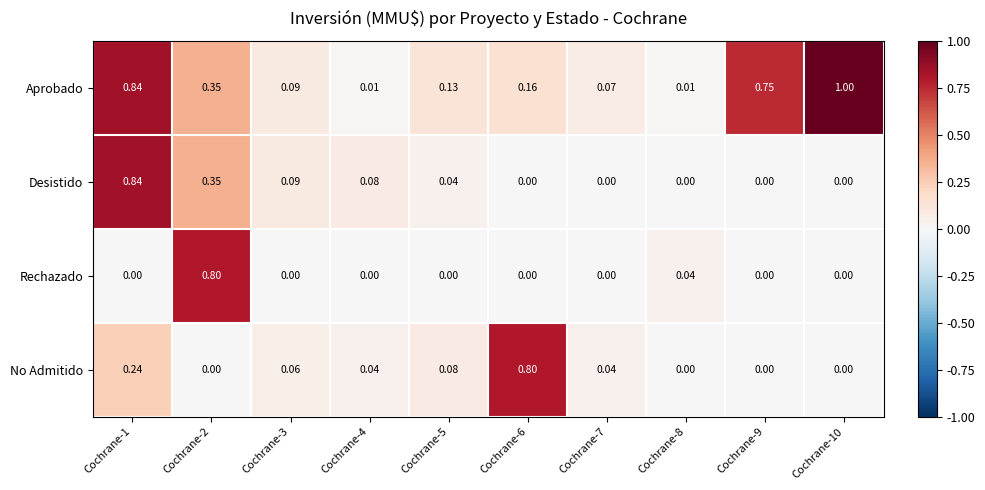

Is the value of Desistido at Cochrane-1 greater than the value of Rechazado at Cochrane-5?

Yes